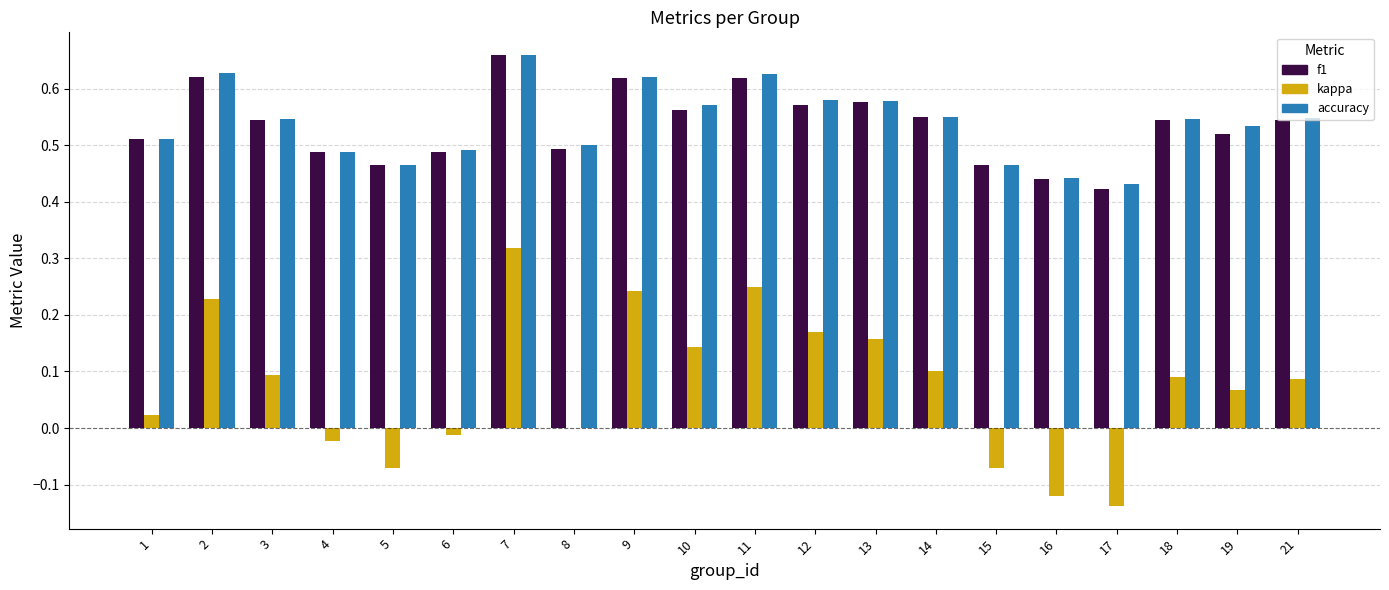

Between 9 and 14, which series saw the biggest shift?

kappa